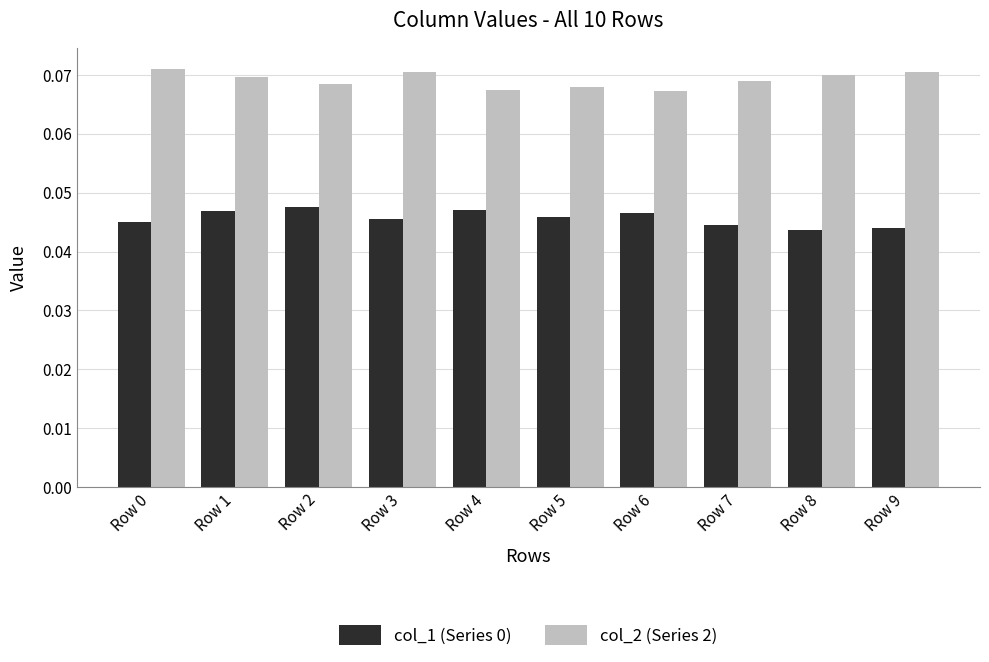

The value of col_2 (Series 2) at Row 6 is 0.0. True or false?

False